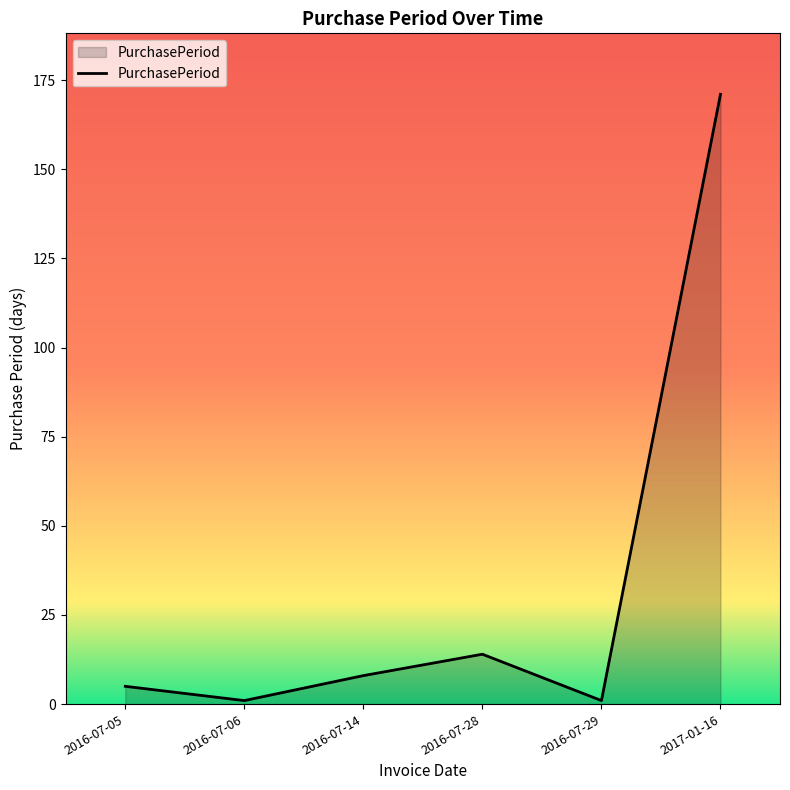

The value at 2016-07-06 is 1. True or false?

True